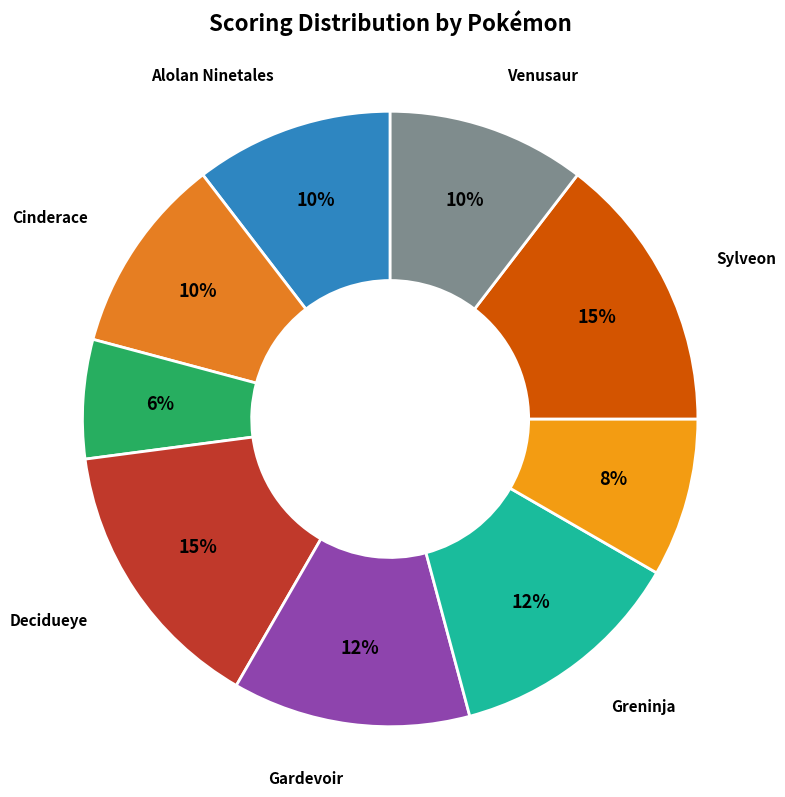

How many slices are in this pie chart?

9